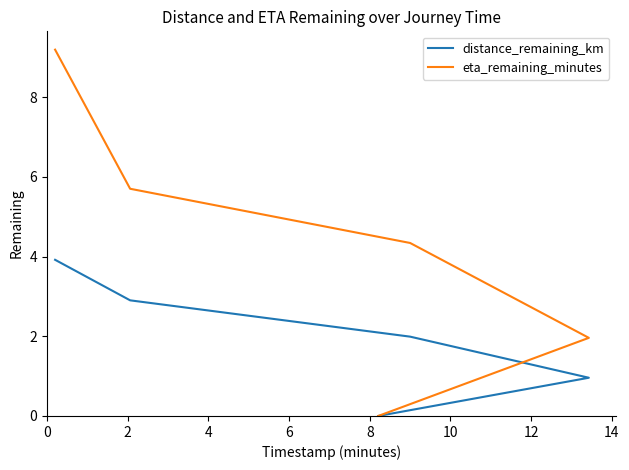

How many distinct data groups are displayed?

2